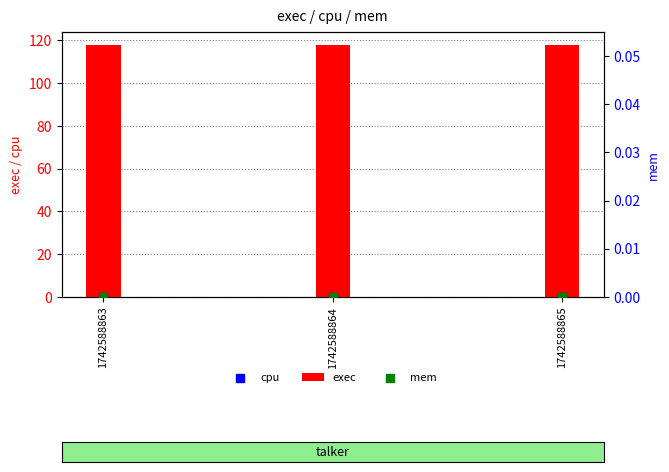

At how many categories does at least one series exceed 49?

3